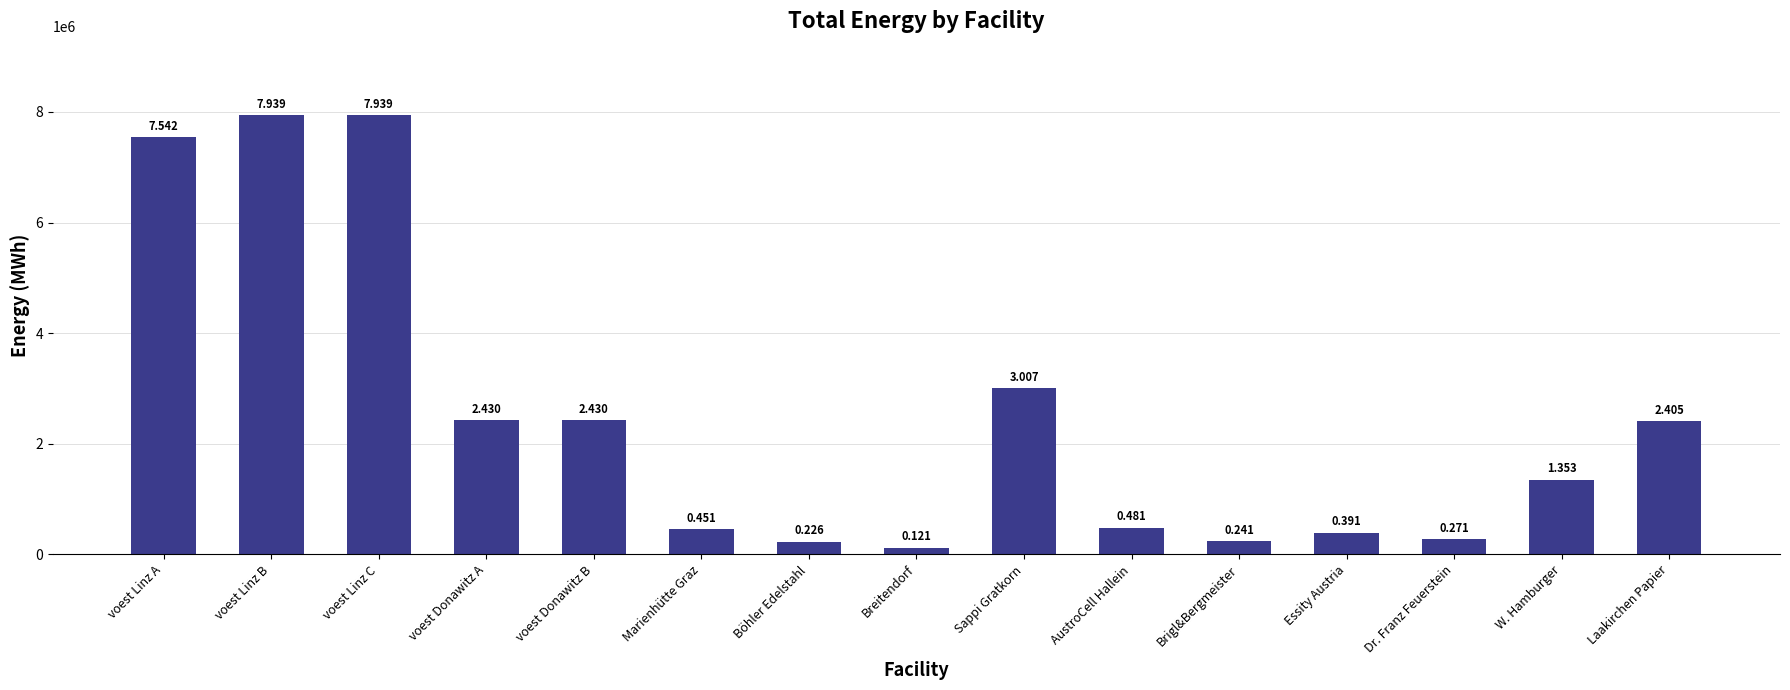

How many bars are there in total?

15